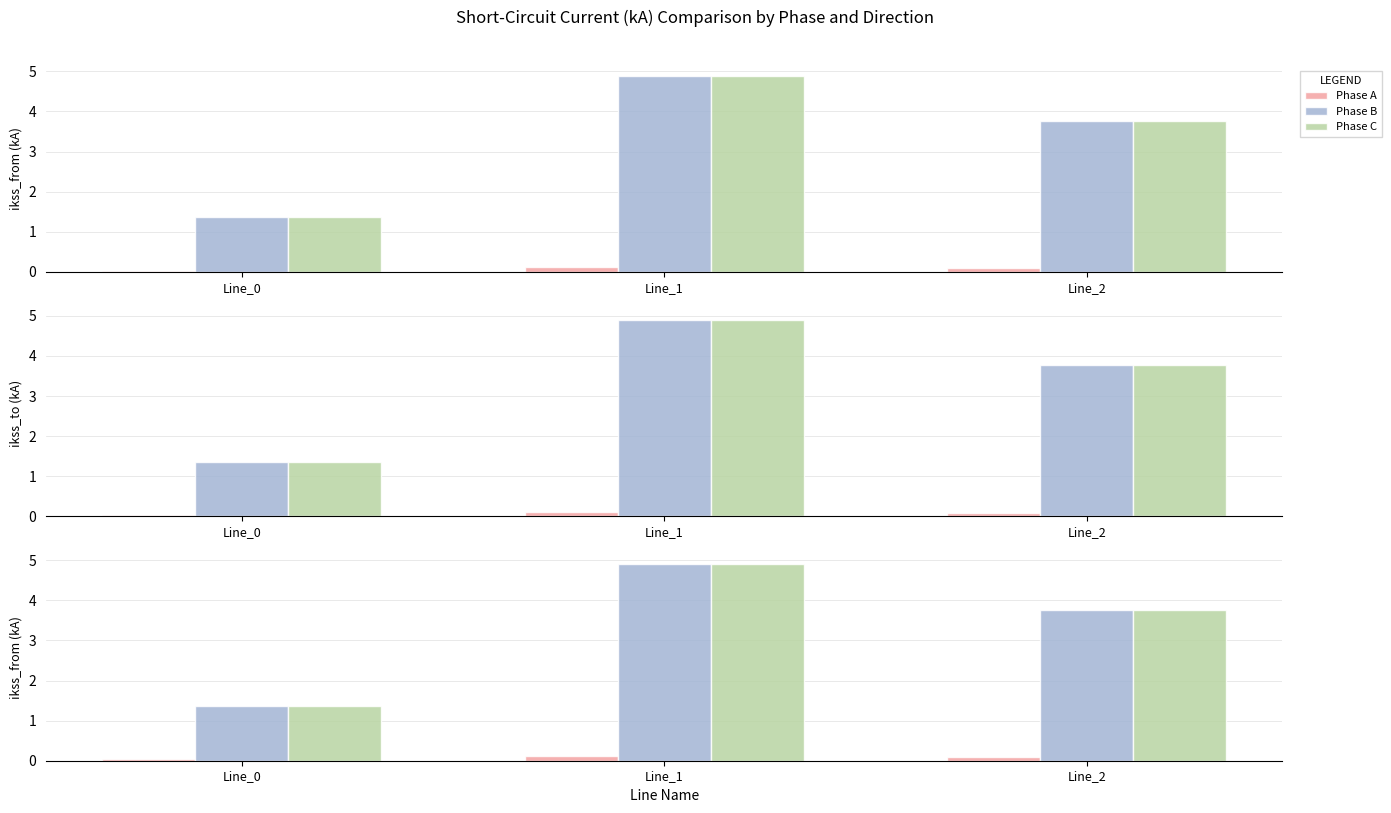

The value of Phase A at Line_1 is 0.1. True or false?

True